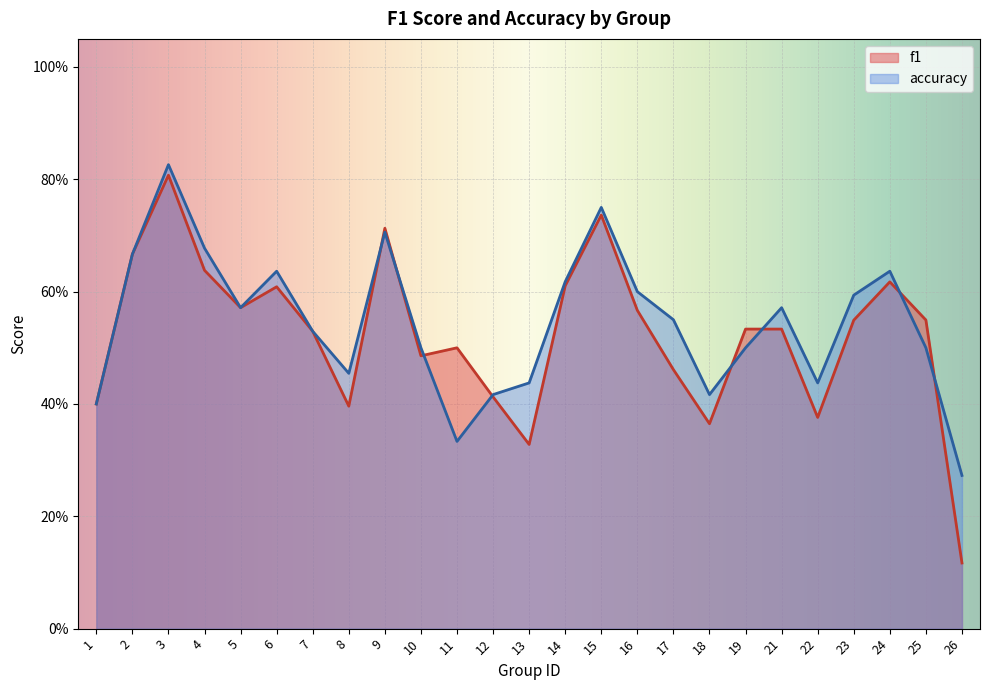

The value of f1 at 17 is 0.2. True or false?

False